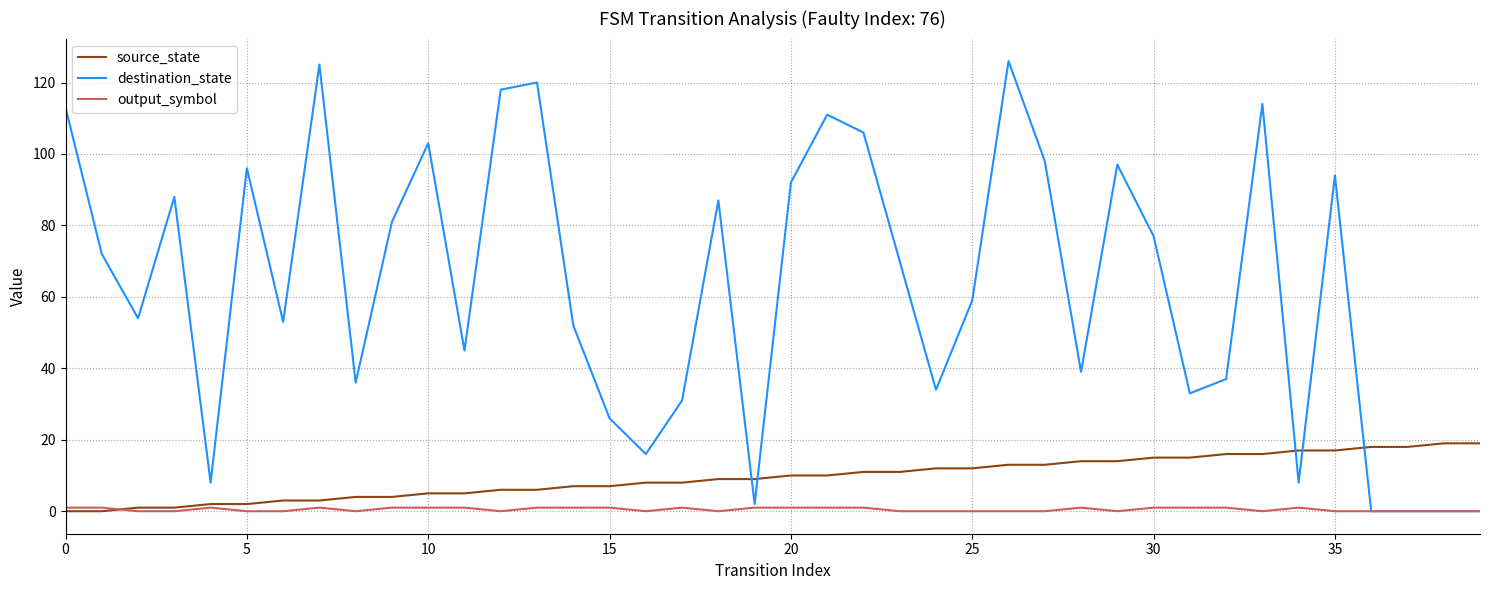

Which series has the widest spread of values?

destination_state